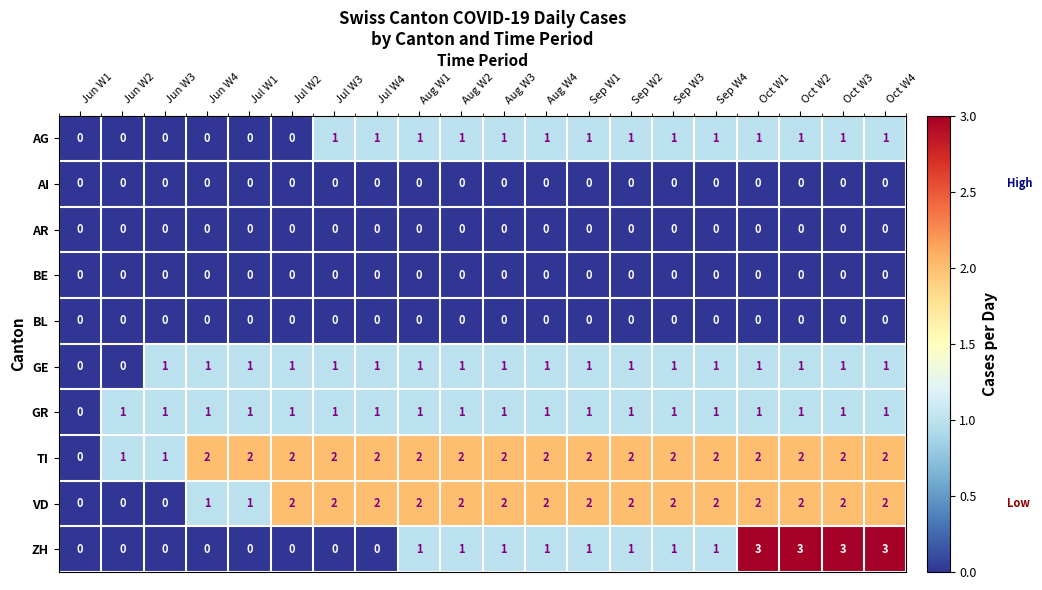

True or false: GE has a value of 1 at Sep W1.

True